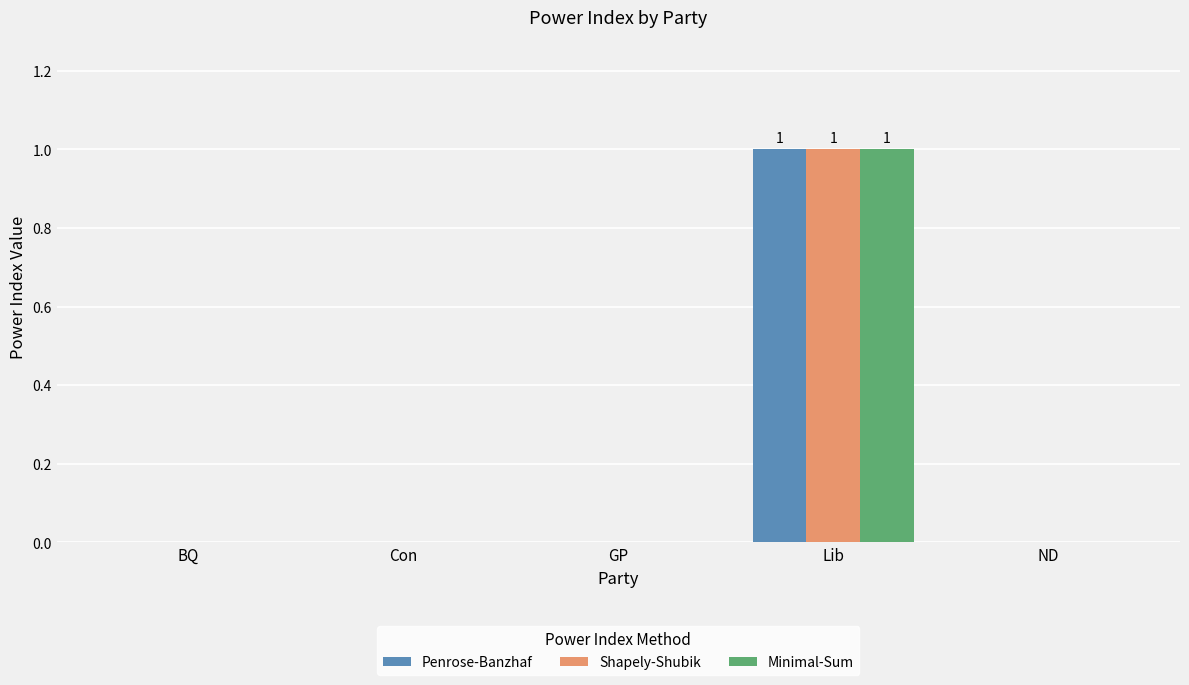

True or false: Penrose-Banzhaf has a value of 0 at ND.

True